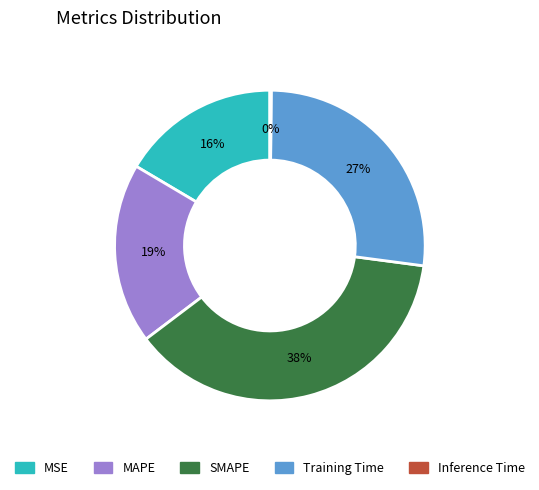

To the nearest percent, what is the average slice percentage?

20%